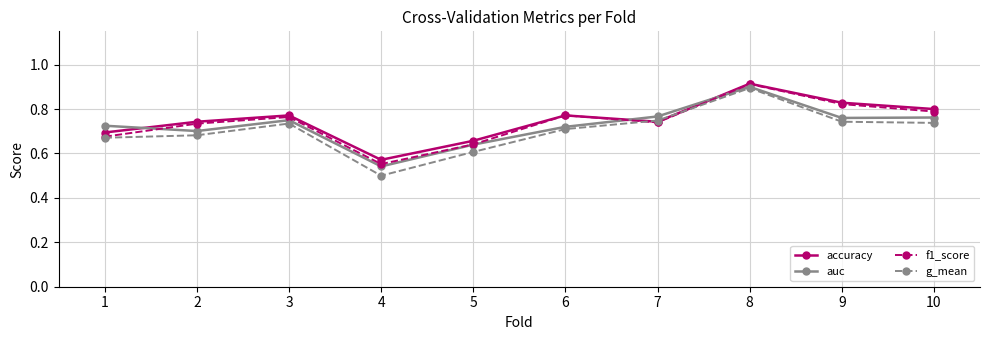

How many series are shown in this chart?

4